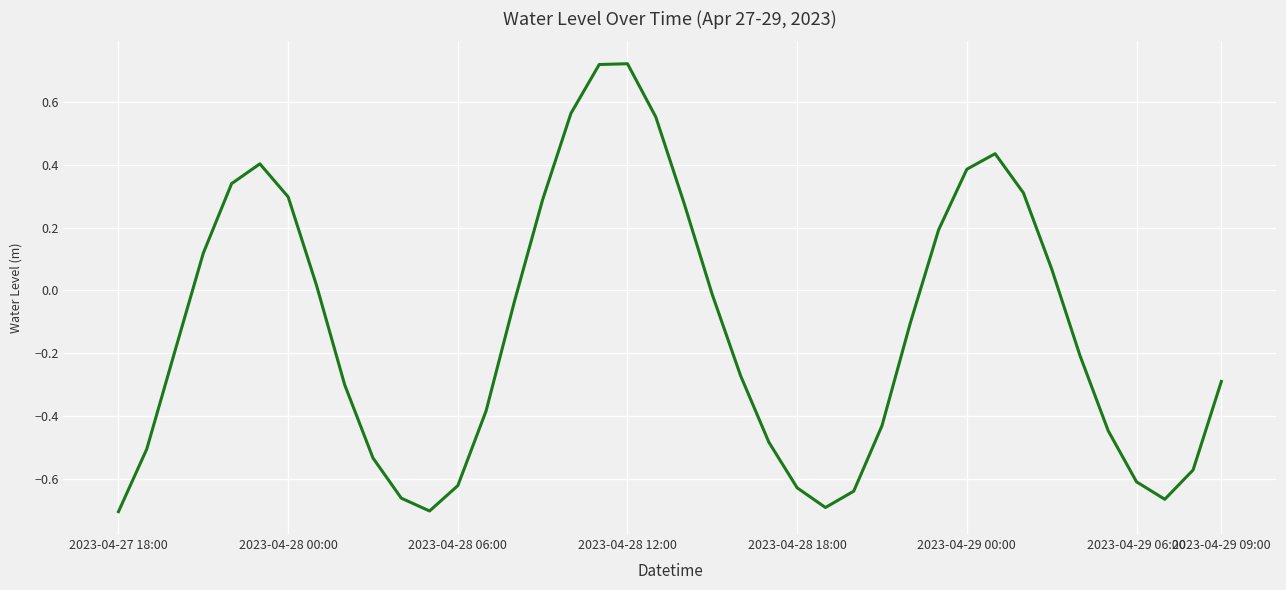

Does the chart display data point markers on the line(s)?

No